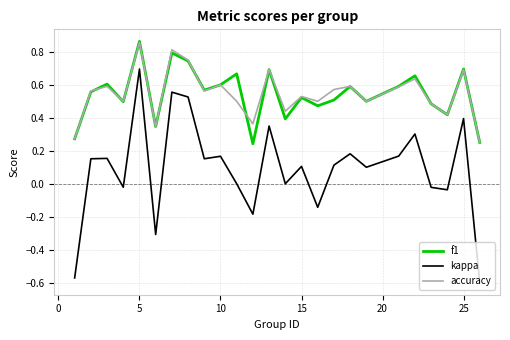

Does the chart have visible grid lines?

Yes